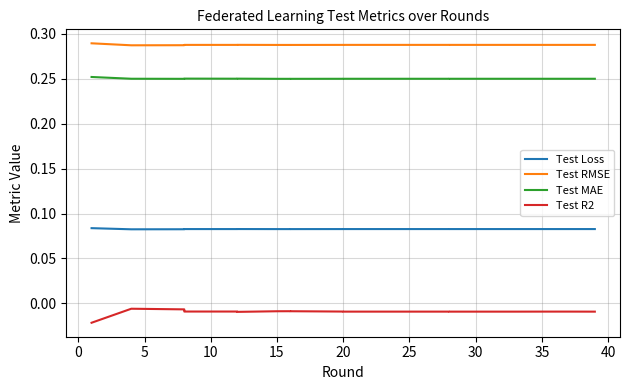

What is the total value across all series at 15?

0.6